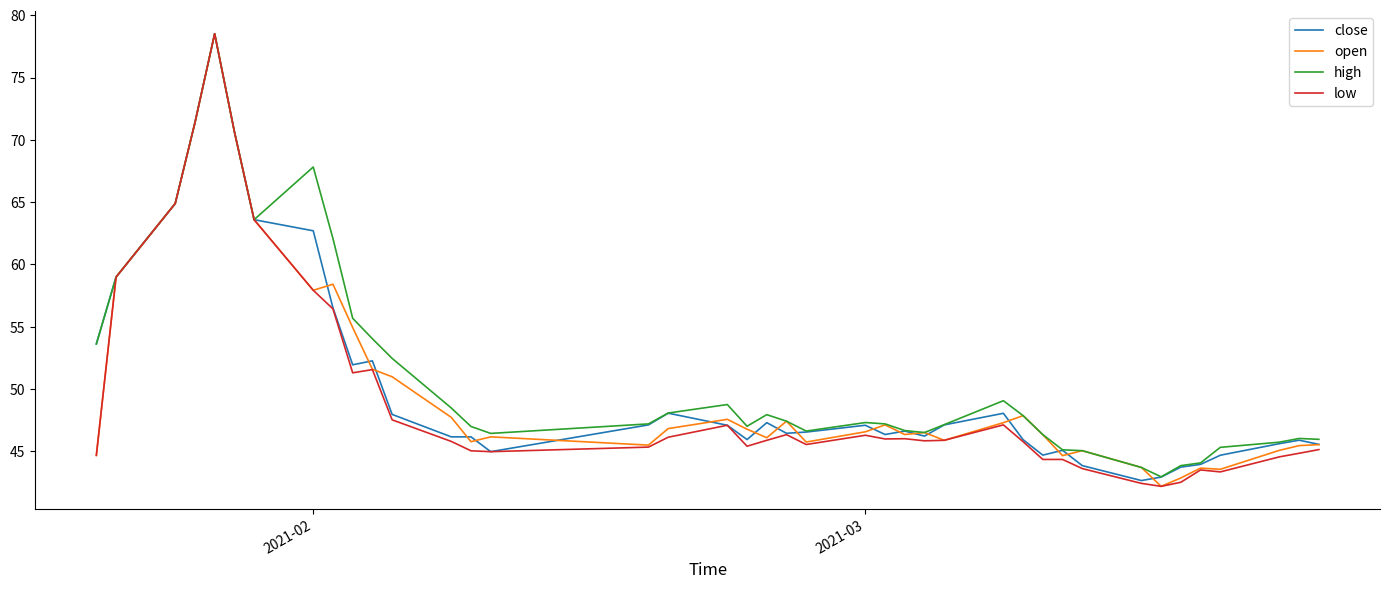

What are all the series names shown in the legend?

close, open, high, low